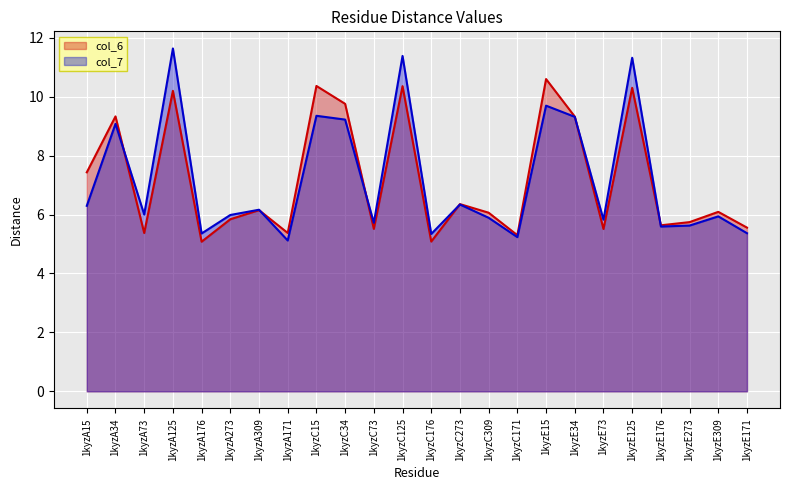

How many lines are shown in the chart?

2